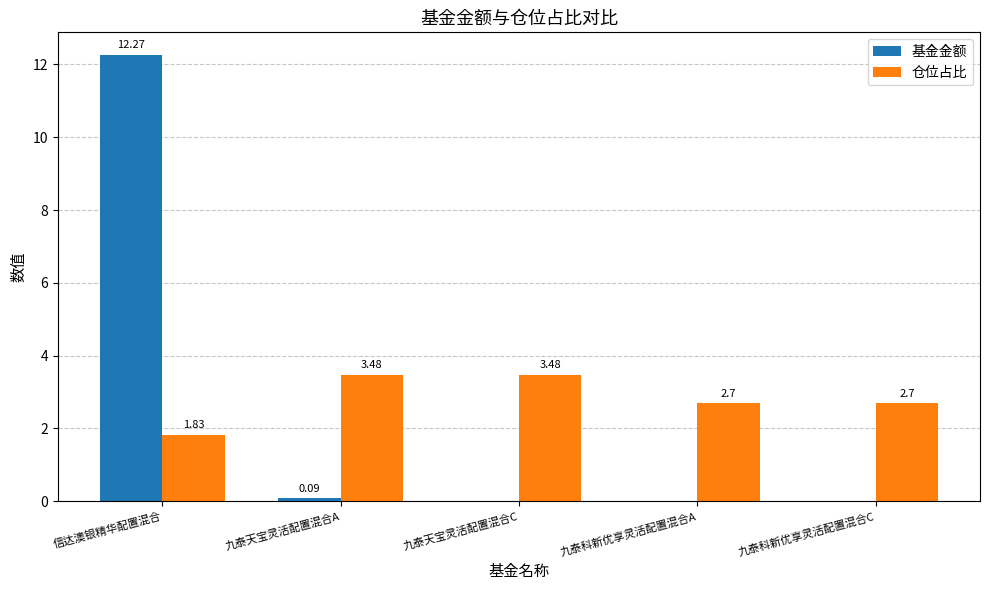

Are the bars grouped side by side (vs. stacked)?

Yes